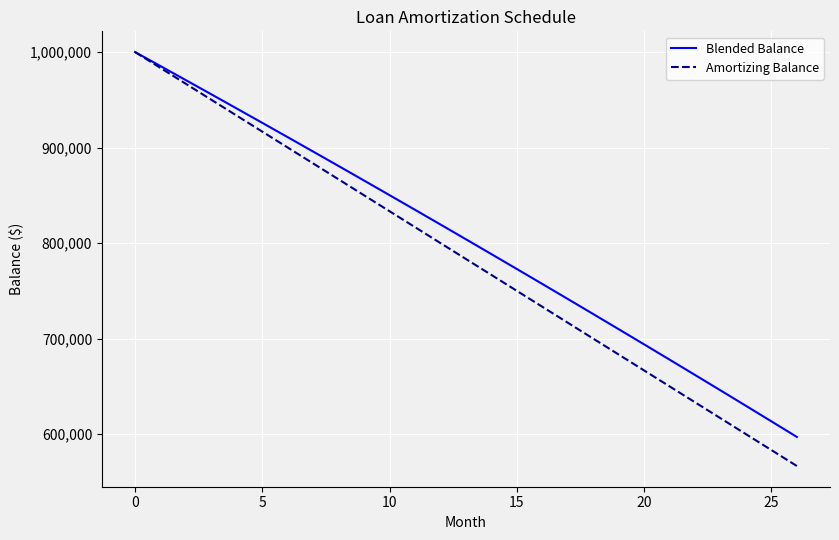

Which series has the widest spread of values?

Amortizing Balance